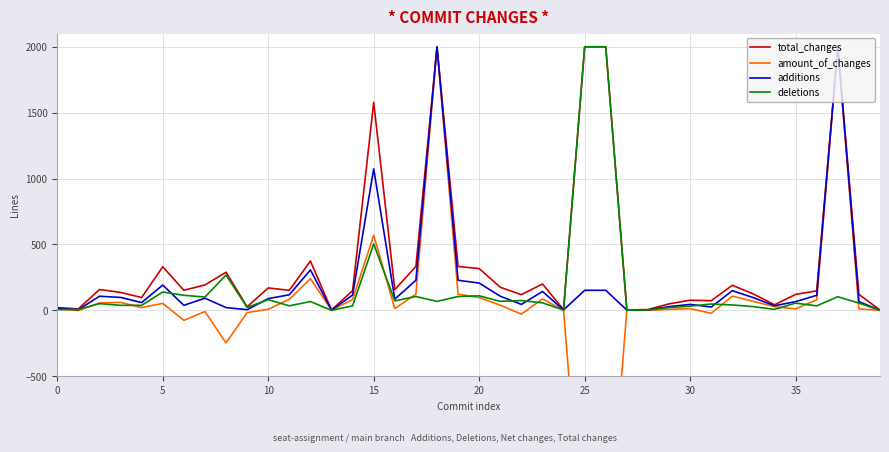

At which label does deletions reach its minimum?

13